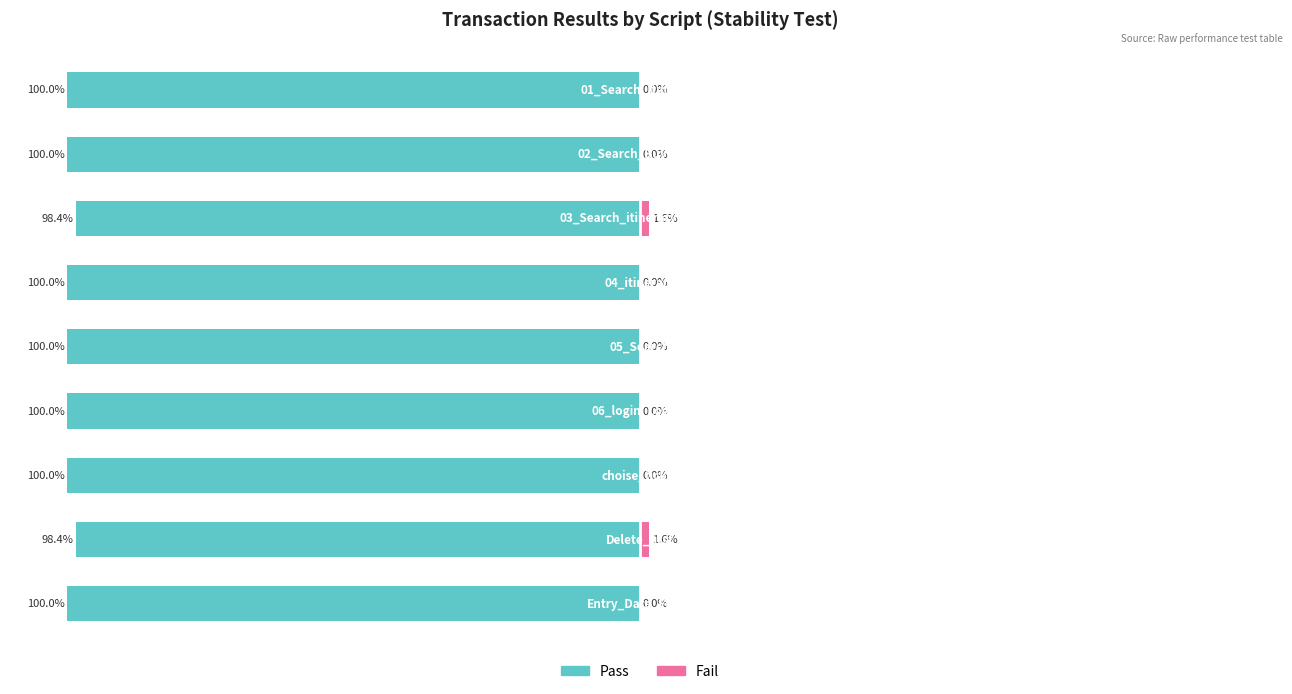

What is the value of the Pass bar at the 5th from the left?

-100.0